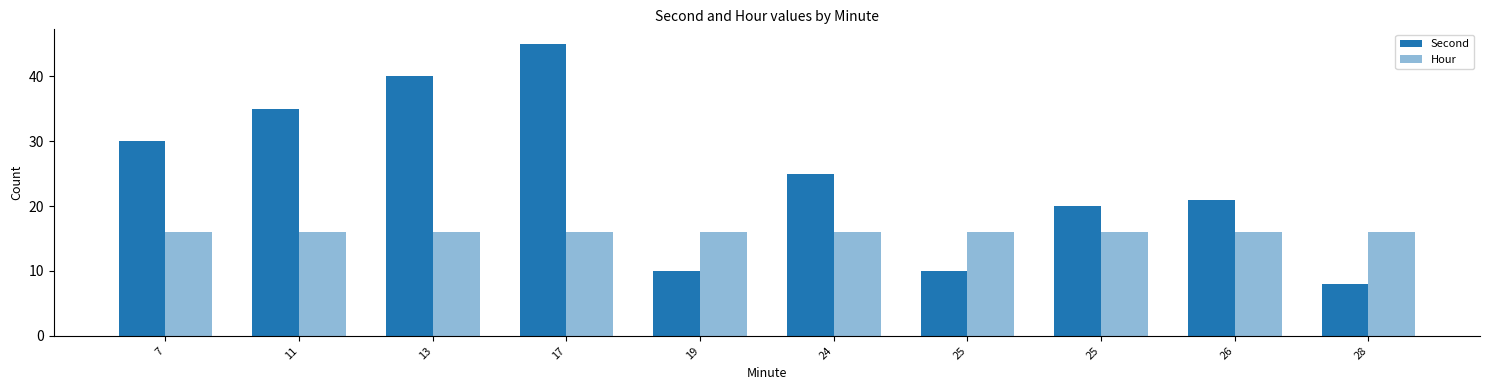

What is the approximate value of Second at 17, to the nearest 5?

45